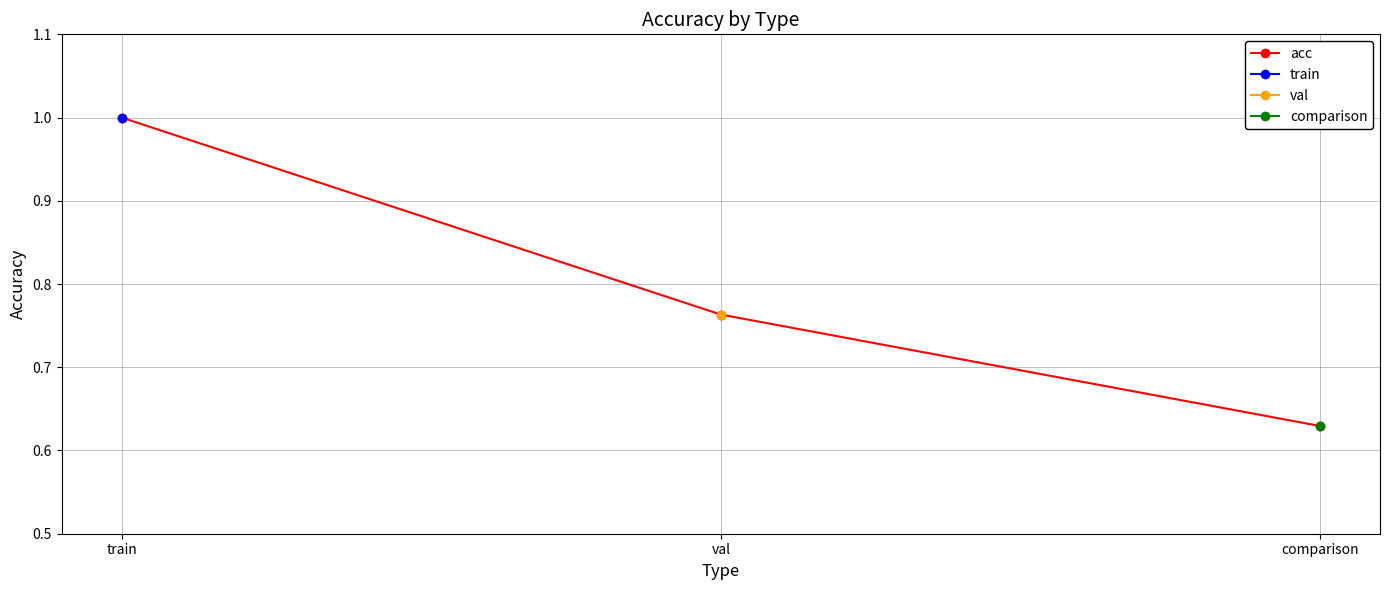

What is the difference between the values at train and comparison?

0.4